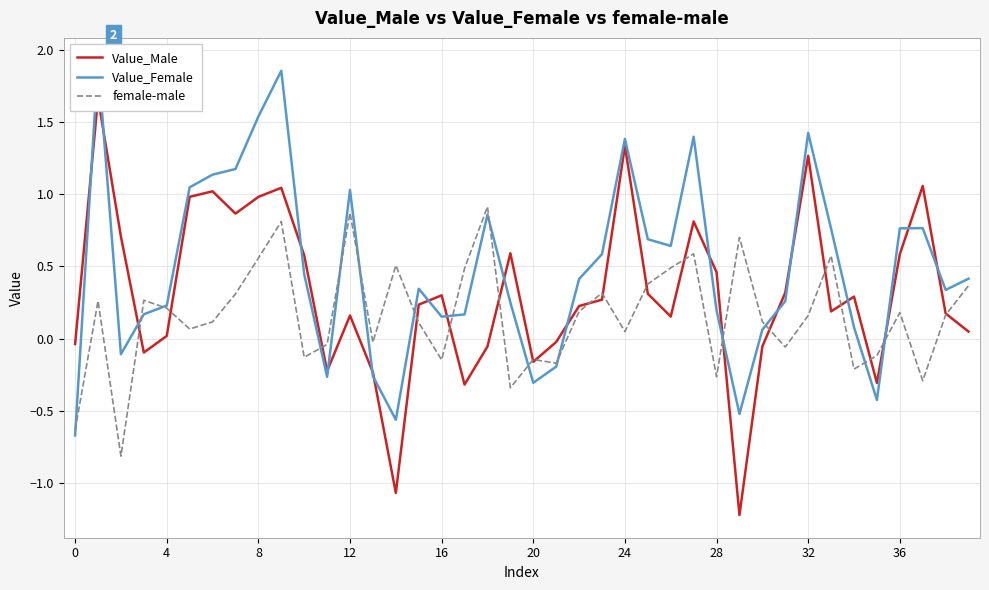

Which category has the highest value in the female-male series?

18